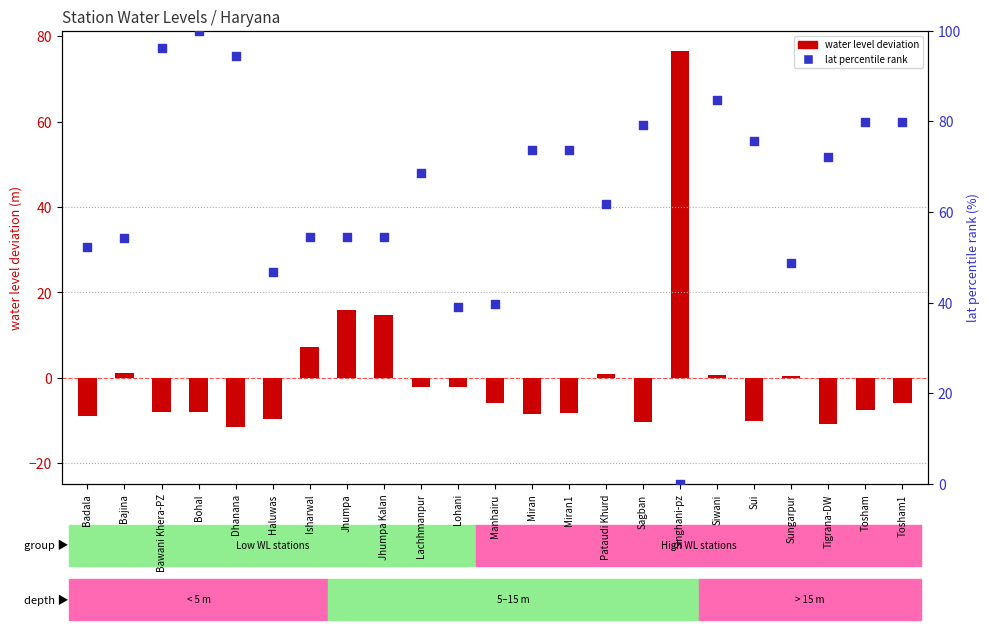

Is the value of water level (centered) at Bajina greater than the value of lat (percentile) at Jhumpa?

No